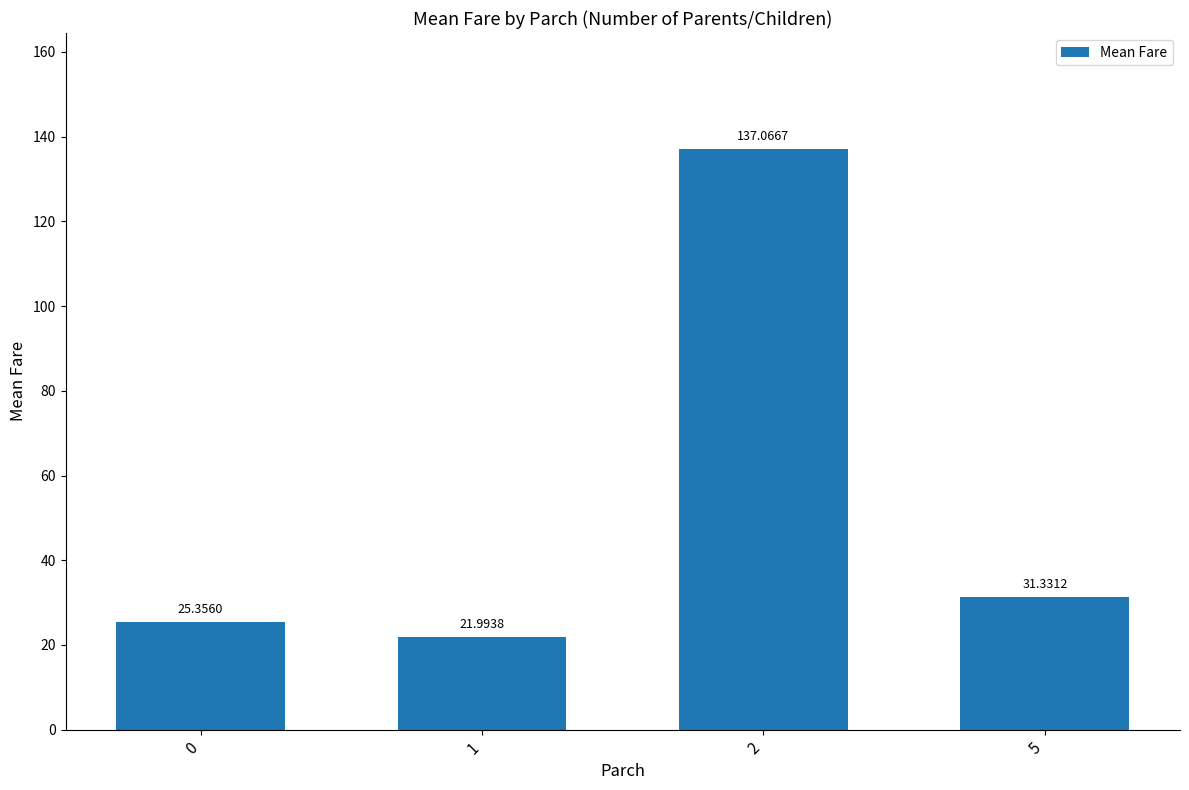

Where does the data first go above 31?

2